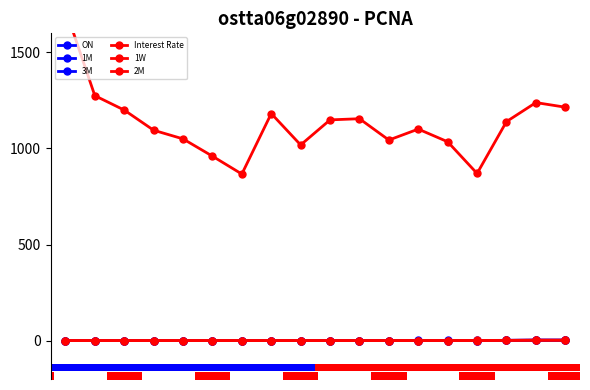

At which label does ON reach its minimum?

9